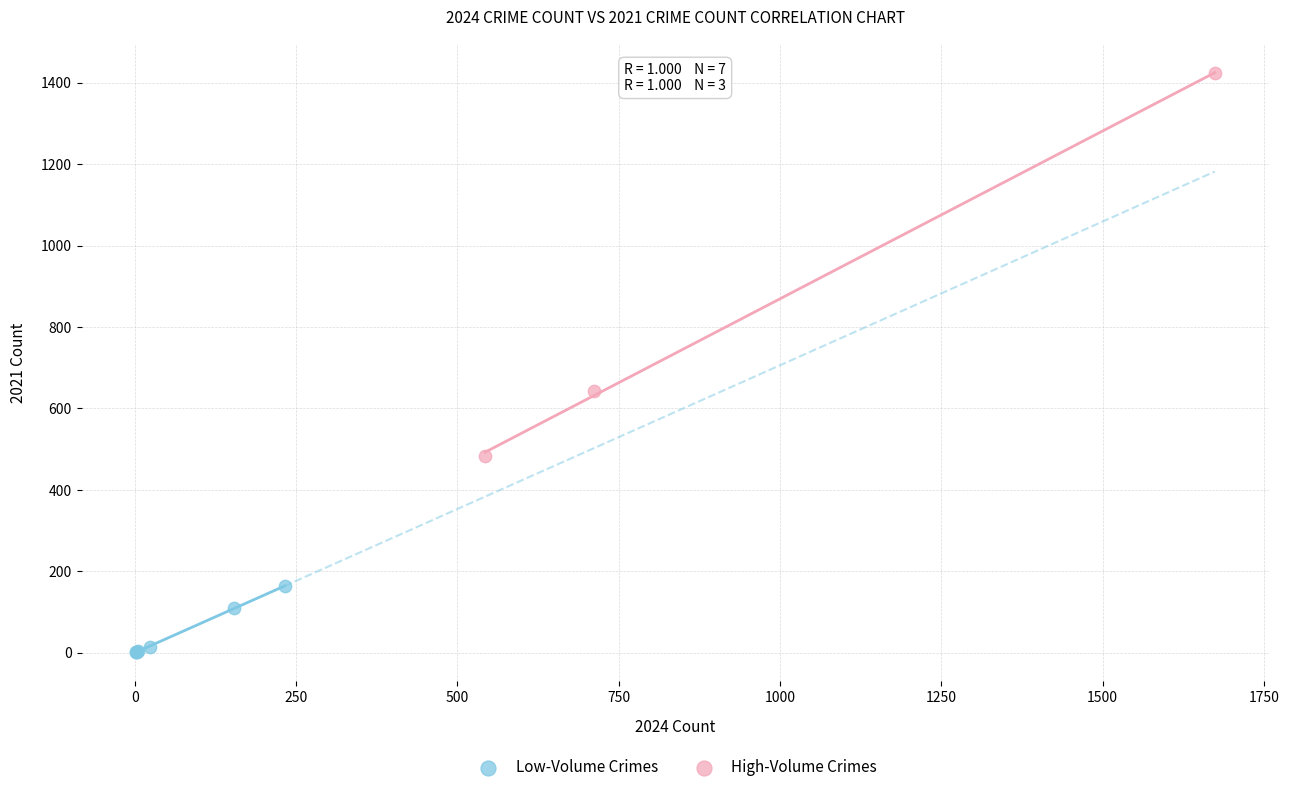

What are all the series names shown in the legend?

Low-Volume Crimes, High-Volume Crimes